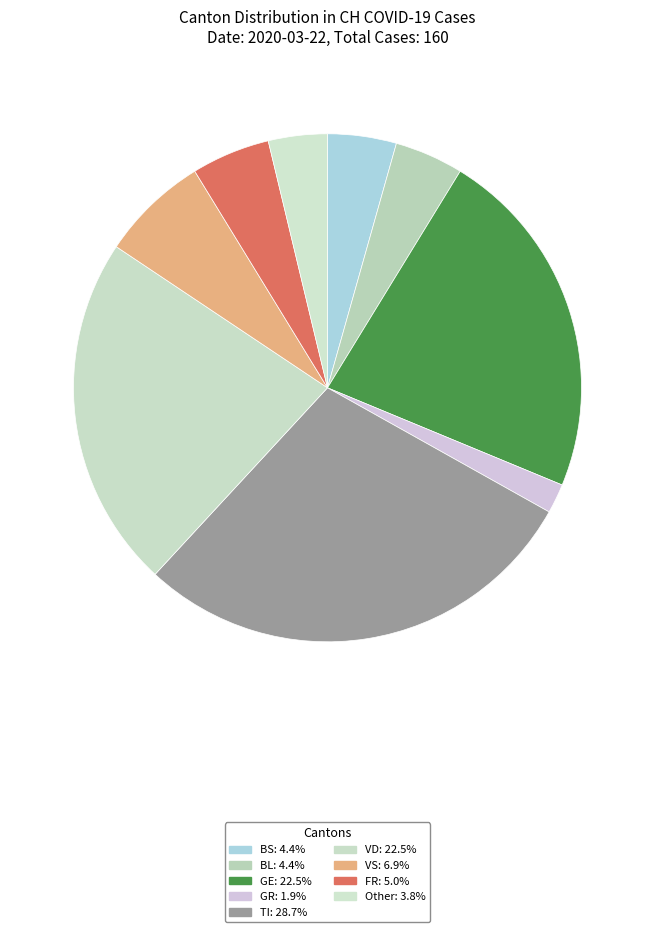

How many slices are in this pie chart?

9